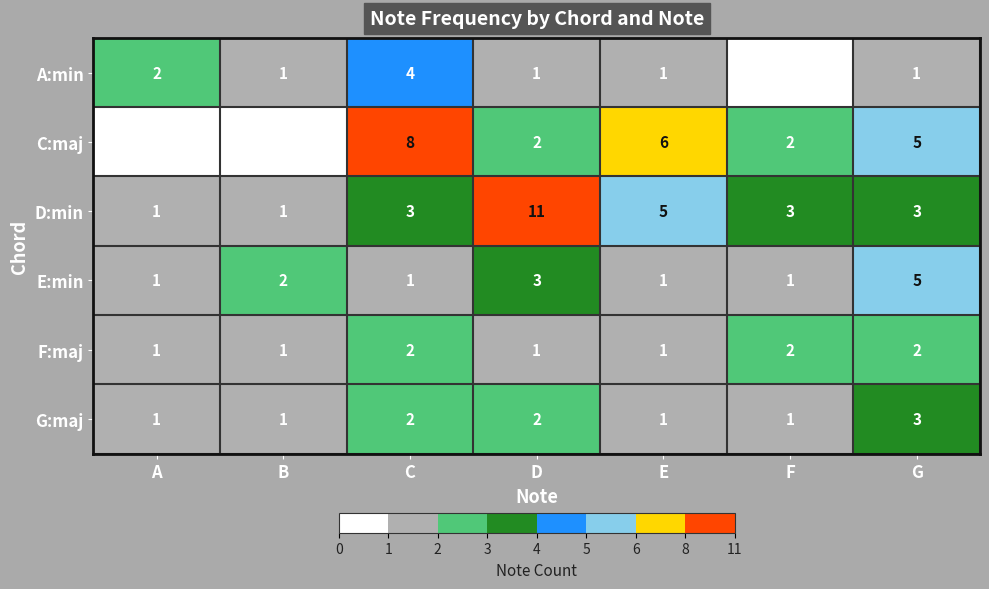

What is the total value across all series at A?

6